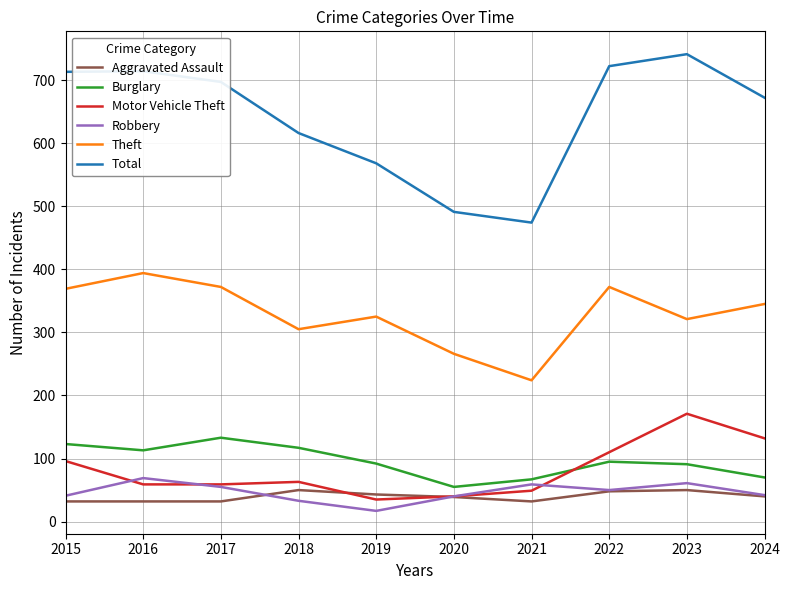

How many lines are shown in the chart?

6